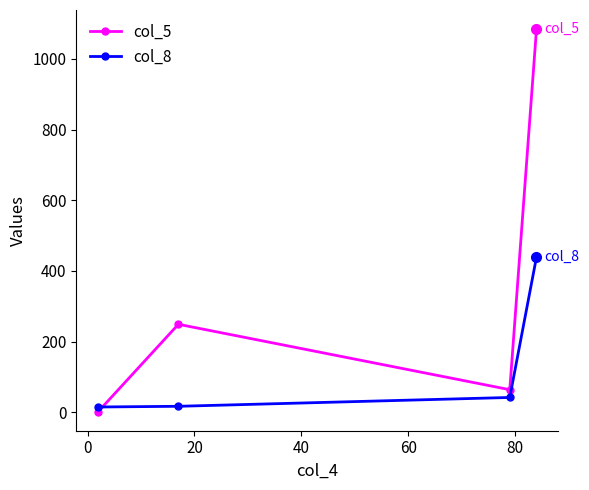

Count the number of data series in this chart.

2